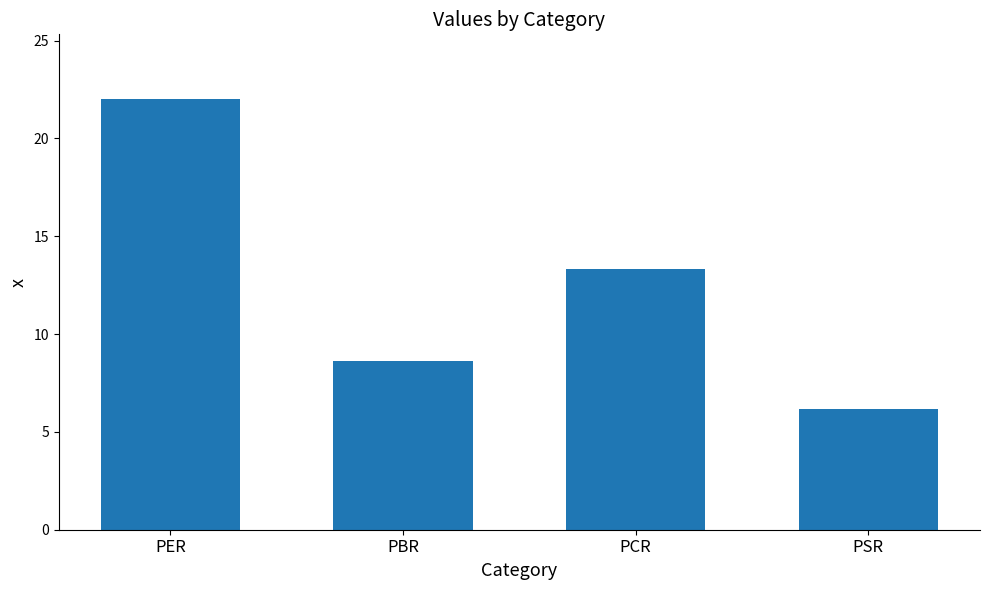

Reading right to left, extract all data points from this chart.

PSR=6.2	PCR=13.3	PBR=8.6	PER=22.0